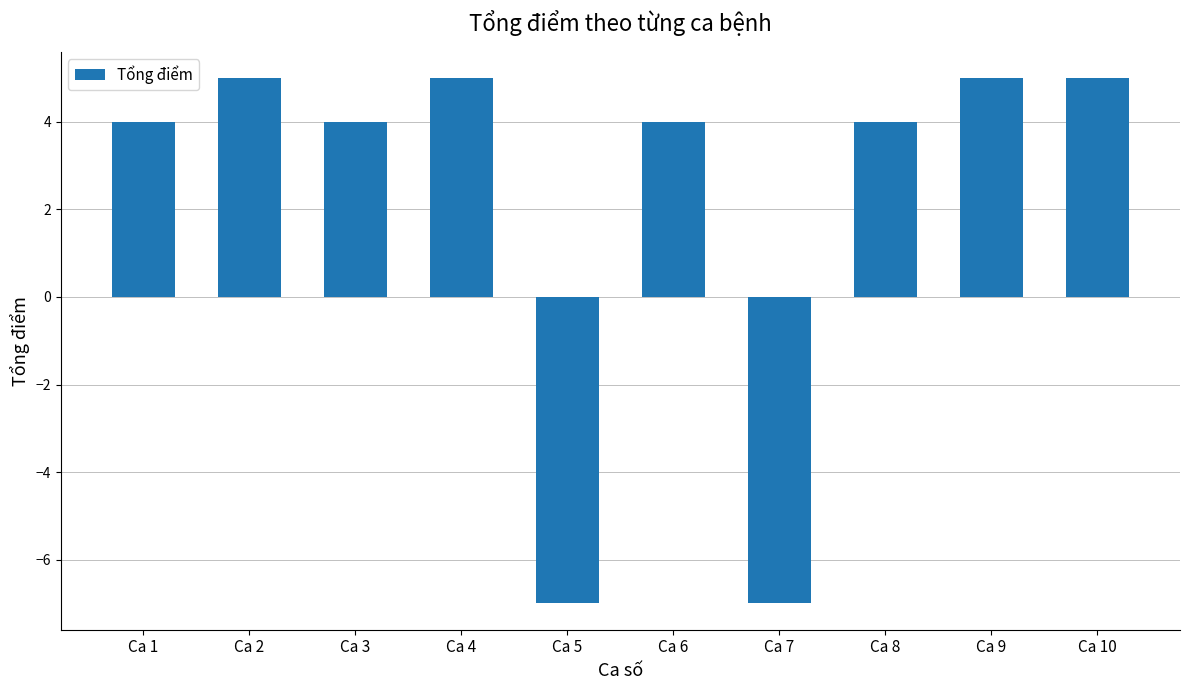

What is the maximum value shown in the chart?

5